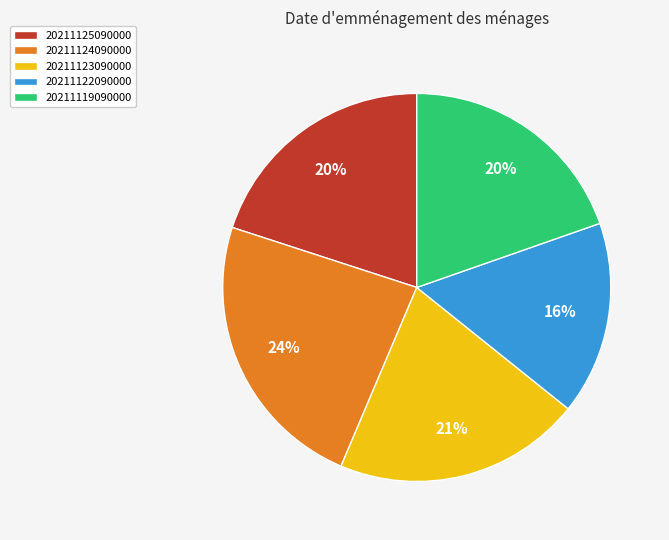

What is the smallest slice in the pie chart?

20211122090000